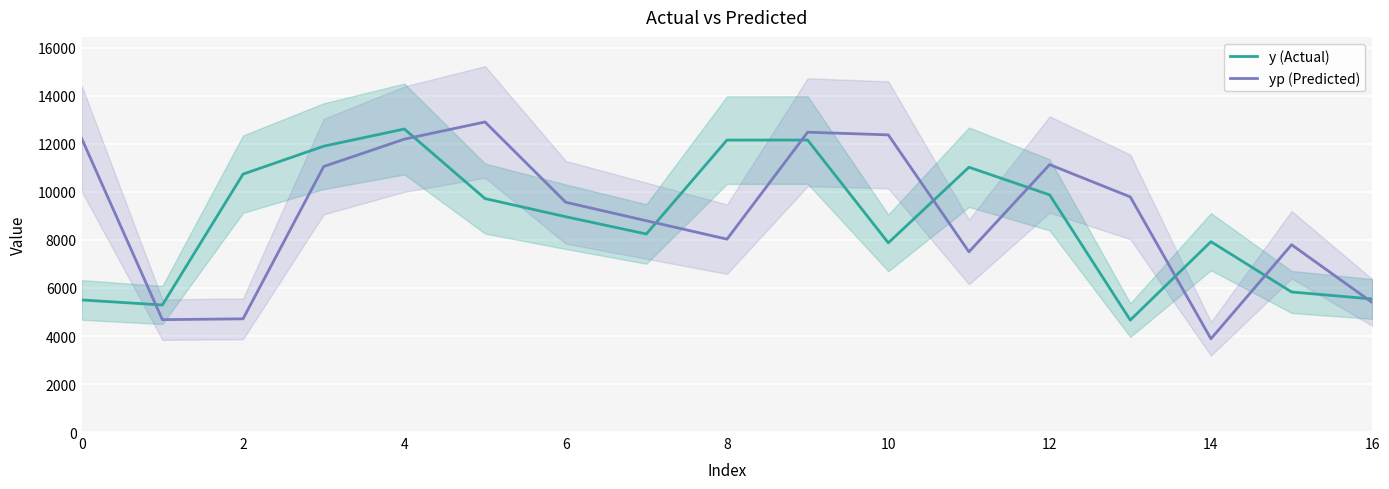

Read the yp (Predicted) value at 8.

8035.0